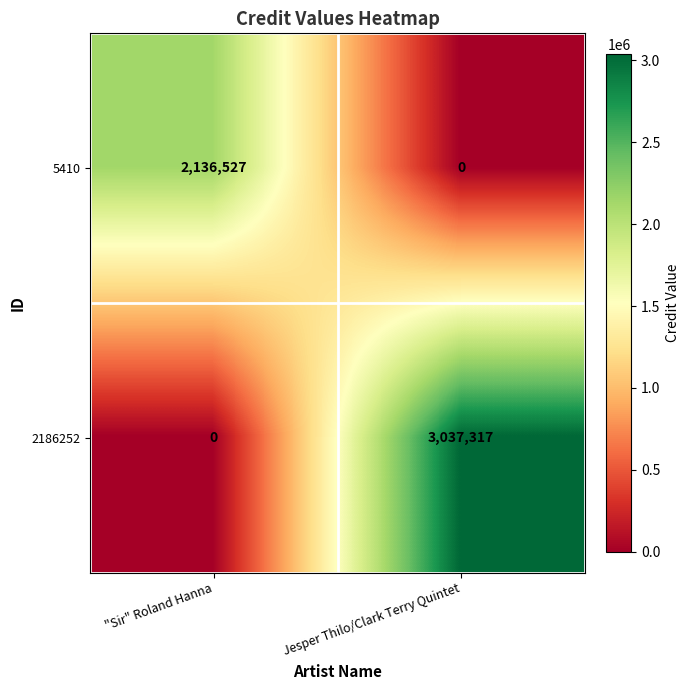

True or false: 2186252 has a value of 3037317 at Jesper Thilo/Clark Terry Quintet.

True